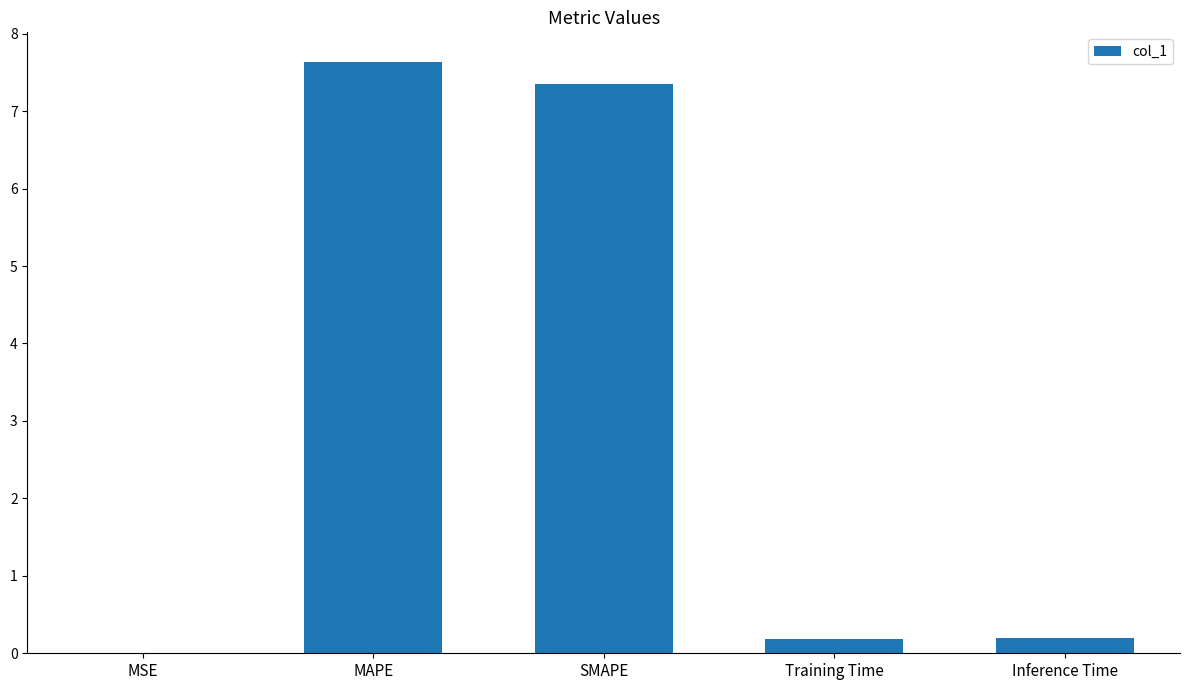

Read the value at SMAPE.

7.4